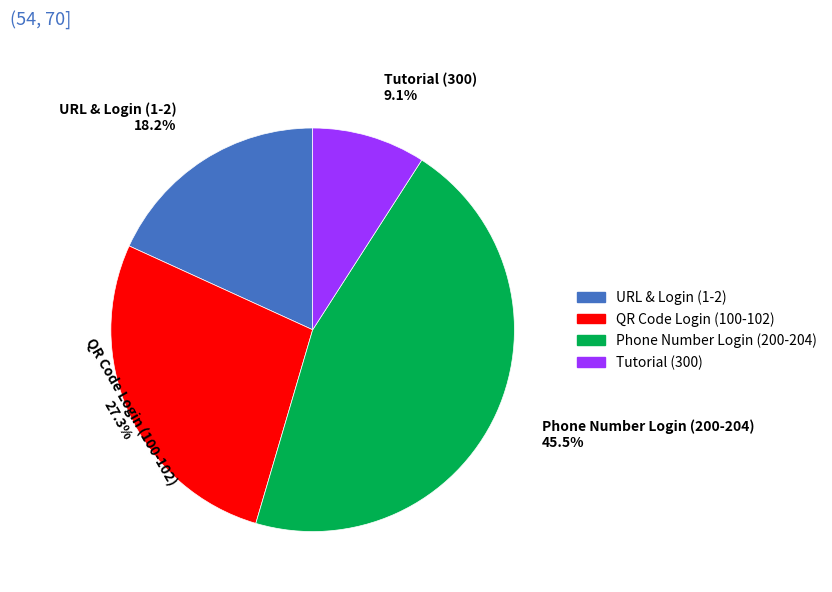

What is the largest slice in the pie chart?

Phone Number Login (200-204)